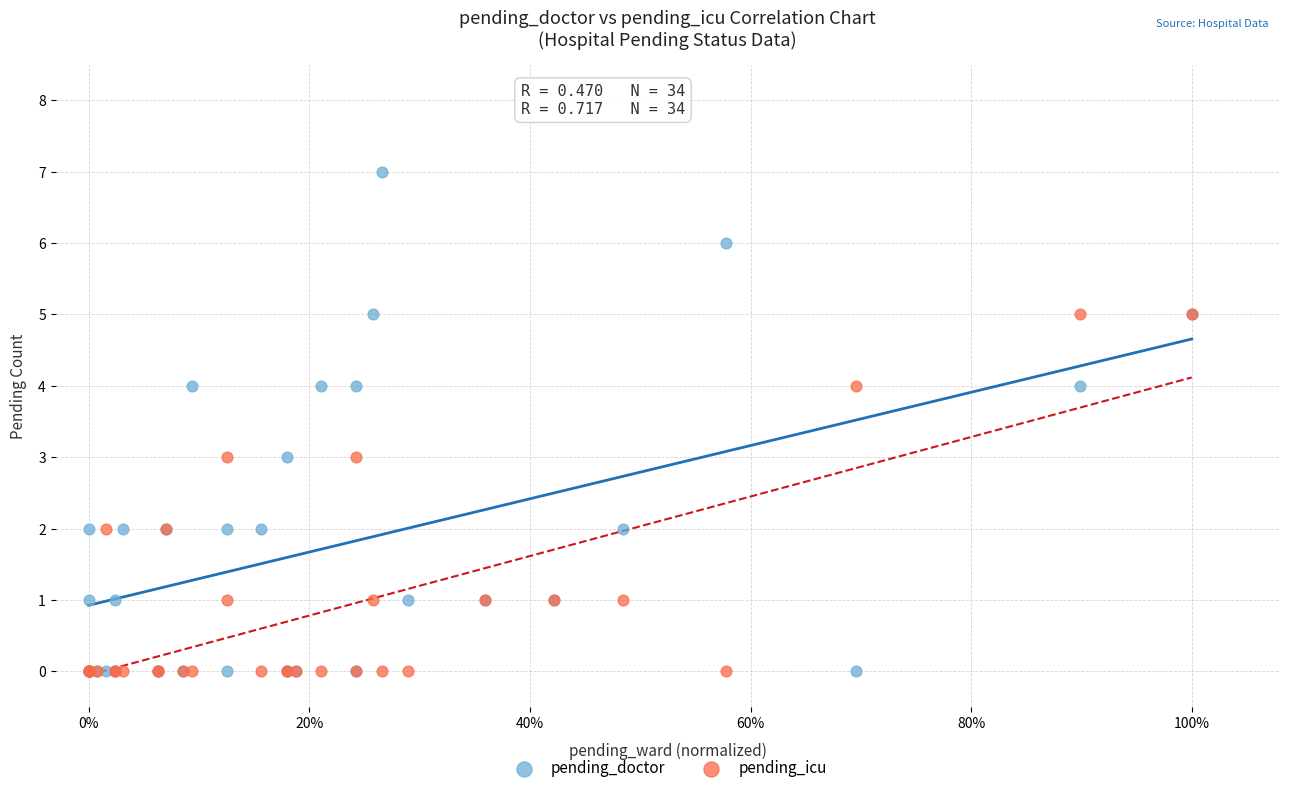

What are all the series names shown in the legend?

pending_doctor, pending_icu